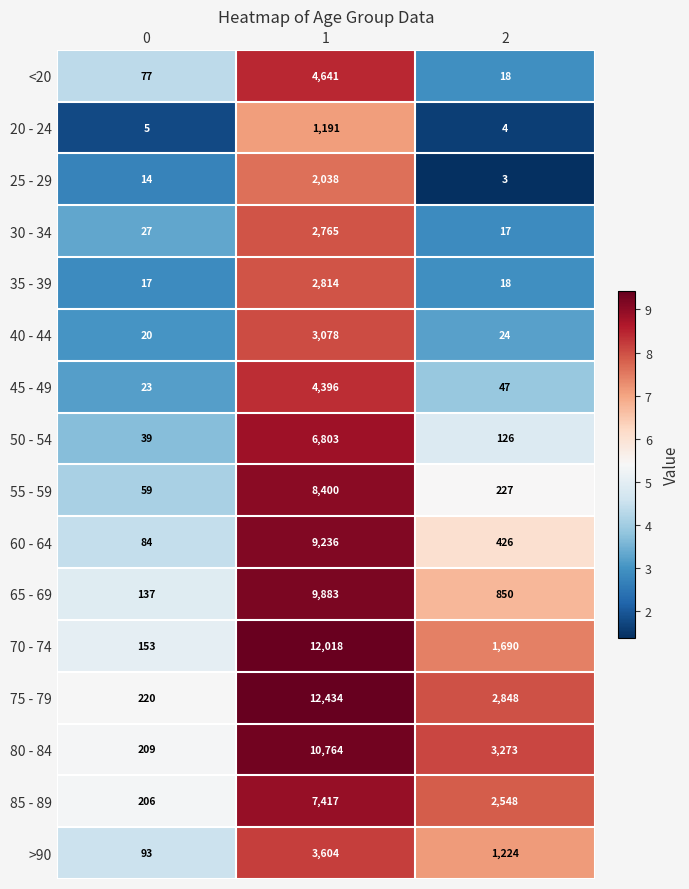

At 0, list the series in order from smallest to largest.

20 - 24, 25 - 29, 35 - 39, 40 - 44, 45 - 49, 30 - 34, 50 - 54, 55 - 59, <20, 60 - 64, >90, 65 - 69, 70 - 74, 85 - 89, 80 - 84, 75 - 79